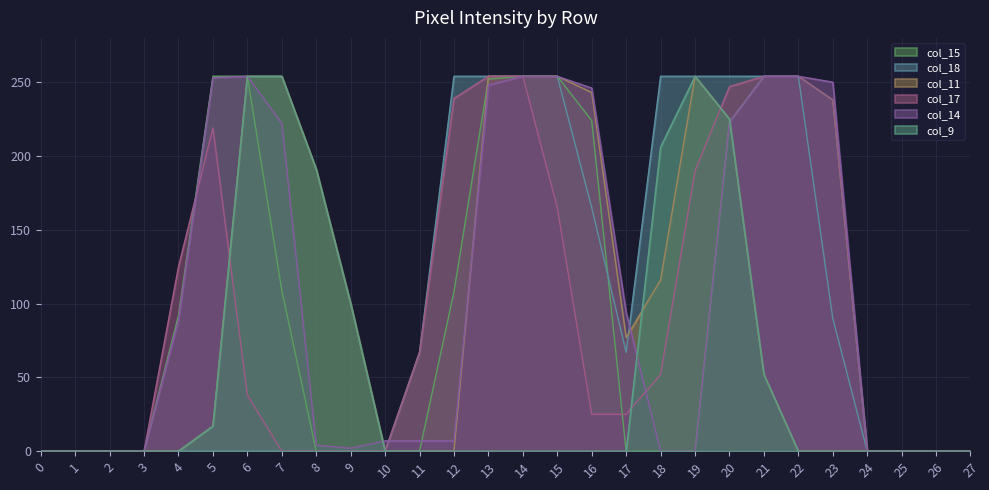

The col_15 series shows 254 at 14. True or false?

True